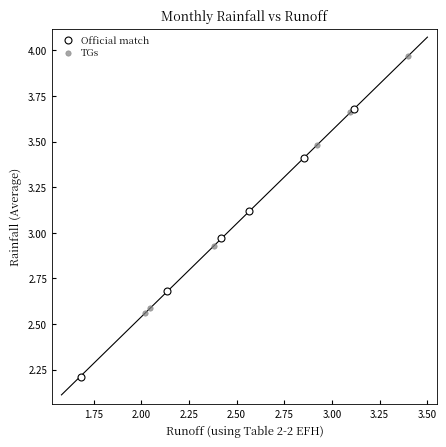

Which series reaches the maximum Y coordinate?

TGs